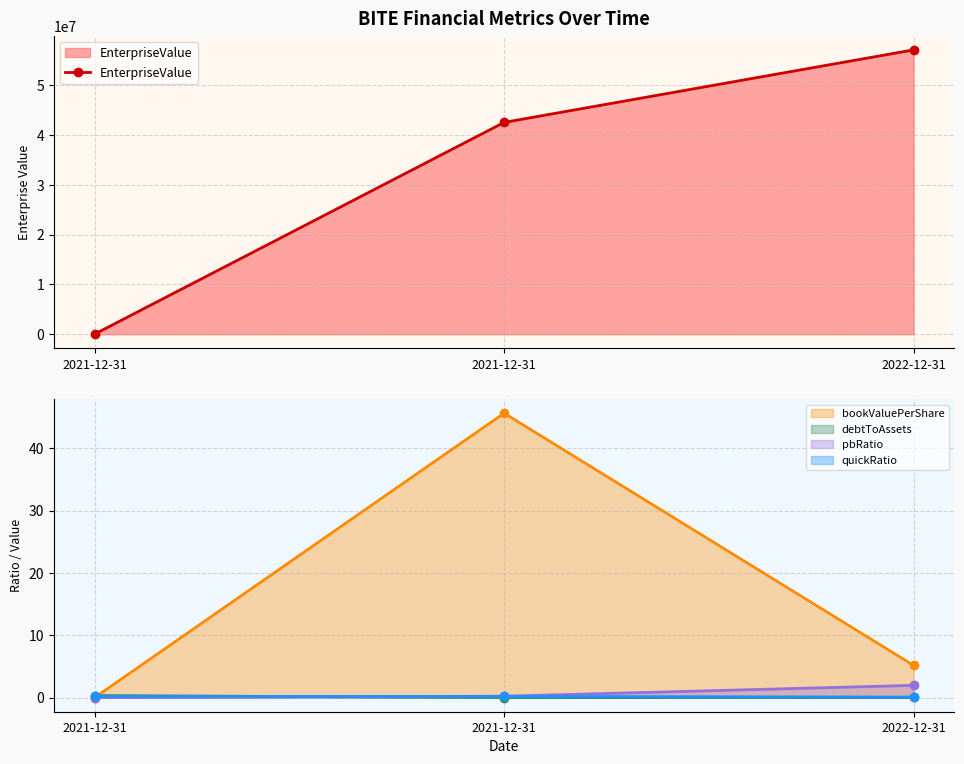

Which series changed the most between 2021-12-31 and 2022-12-31?

EnterpriseValue